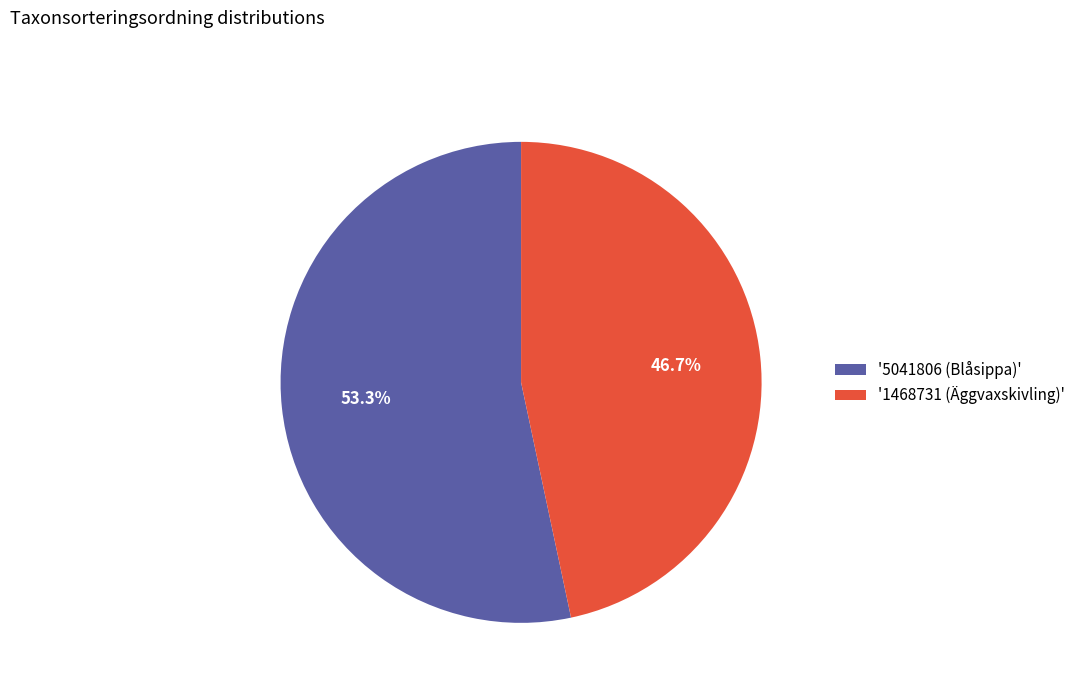

Which slice is the smallest?

'1468731 (Äggvaxskivling)'